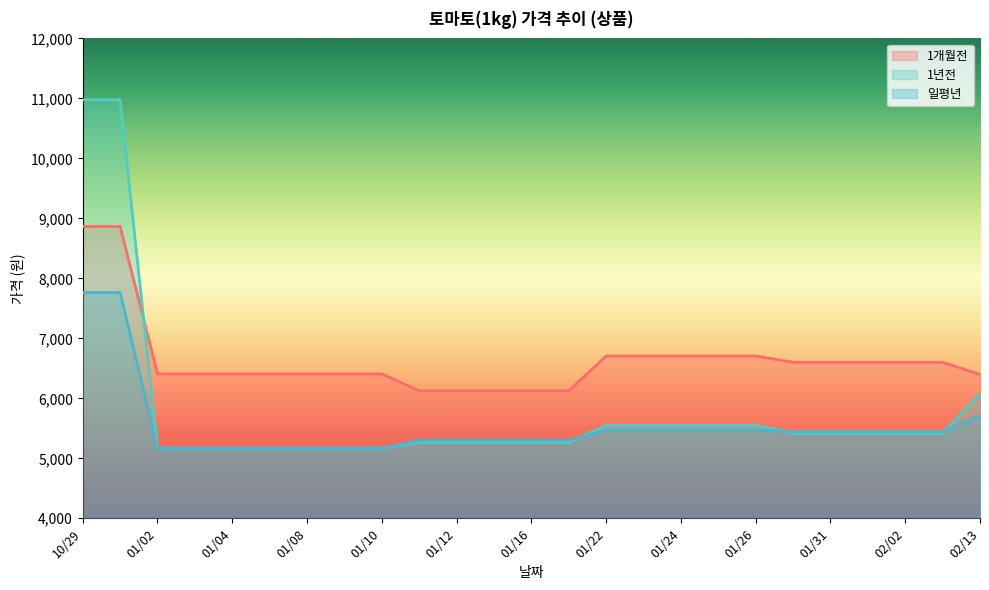

Reading left to right, extract all data points from this chart.

1개월전: 8865	8865	6407	6407	6407	6407	6407	6407	6407	6125	6125	6125	6125	6125	6705	6705	6705	6705	6705	6600	6600	6600	6600	6600	6397
1년전: 10977	10977	5173	5173	5173	5173	5173	5173	5173	5267	5267	5267	5267	5267	5550	5550	5550	5550	5550	5423	5423	5423	5423	5423	6074
일평년: 7763	7763	5168	5168	5168	5168	5168	5168	5168	5298	5298	5298	5298	5298	5471	5471	5471	5471	5471	5445	5445	5445	5445	5445	5707